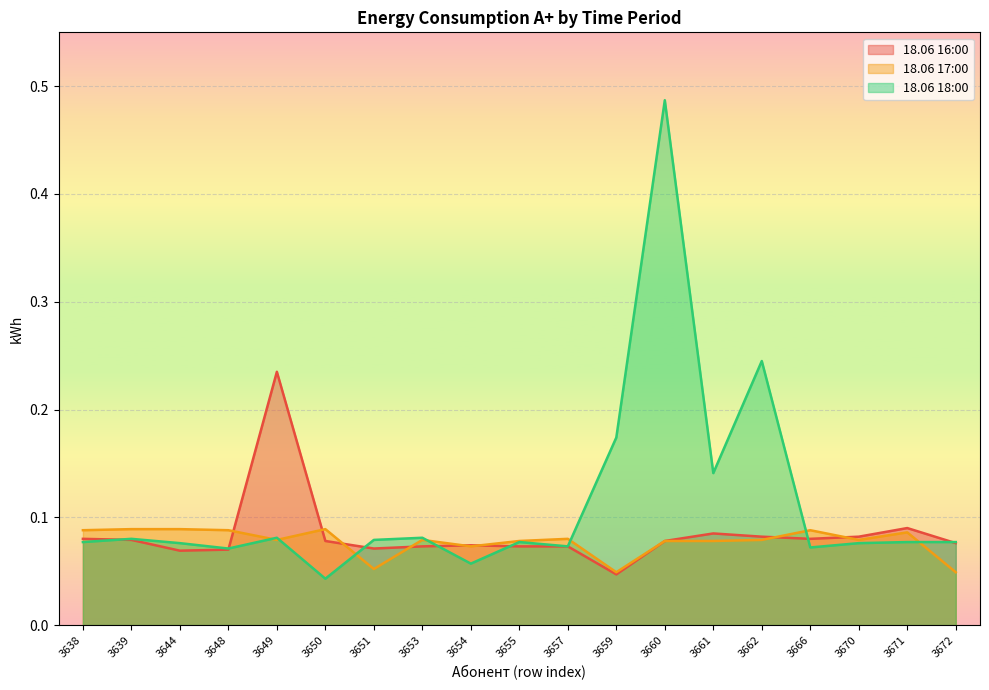

Rank the categories by 18.06 17:00 value from lowest to highest.

3659, 3672, 3651, 3654, 3655, 3660, 3661, 3649, 3653, 3662, 3670, 3657, 3671, 3638, 3648, 3666, 3639, 3644, 3650